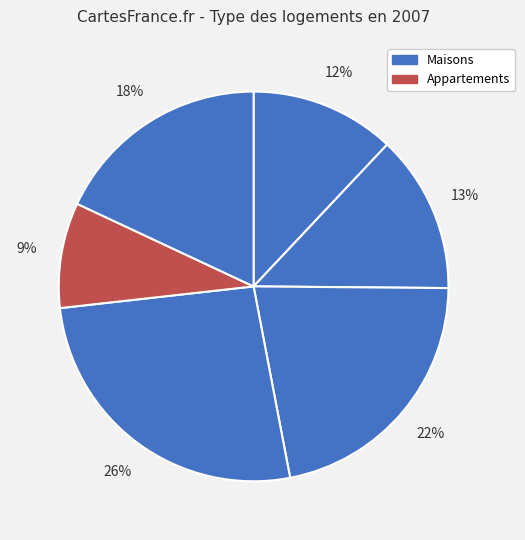

Count the number of slices in the pie.

6